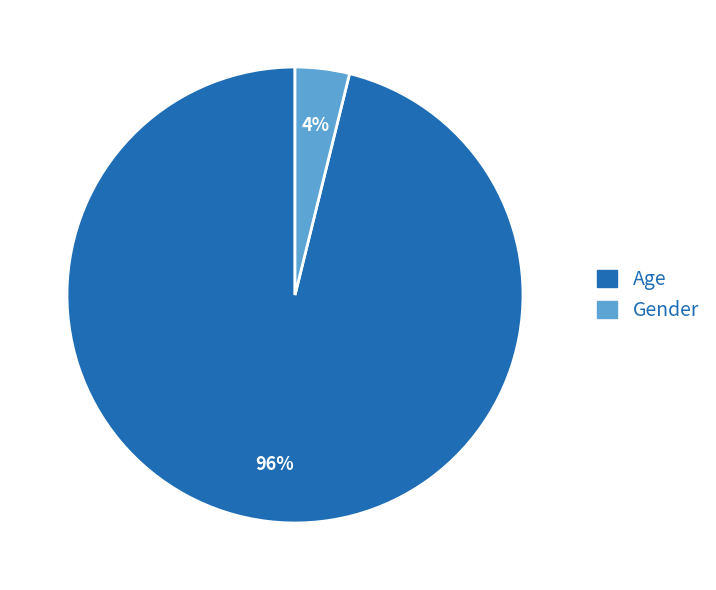

Do Age and Gender together represent more than half of the pie?

Yes